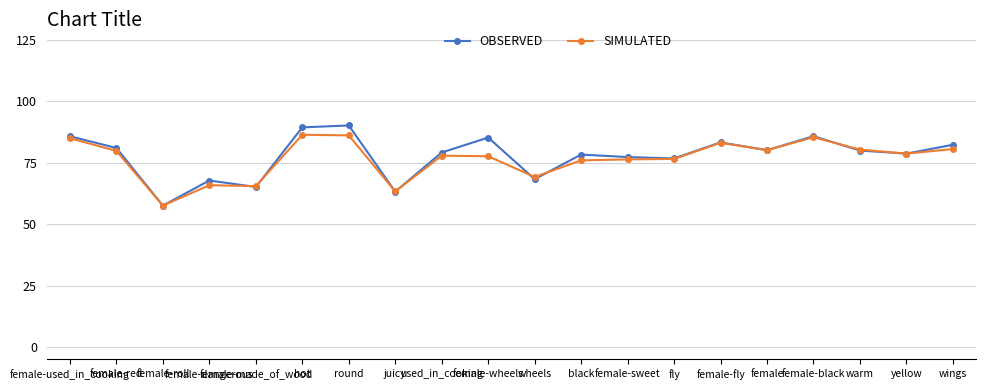

Is the value of SIMULATED at warm greater than the value of OBSERVED at hot?

No